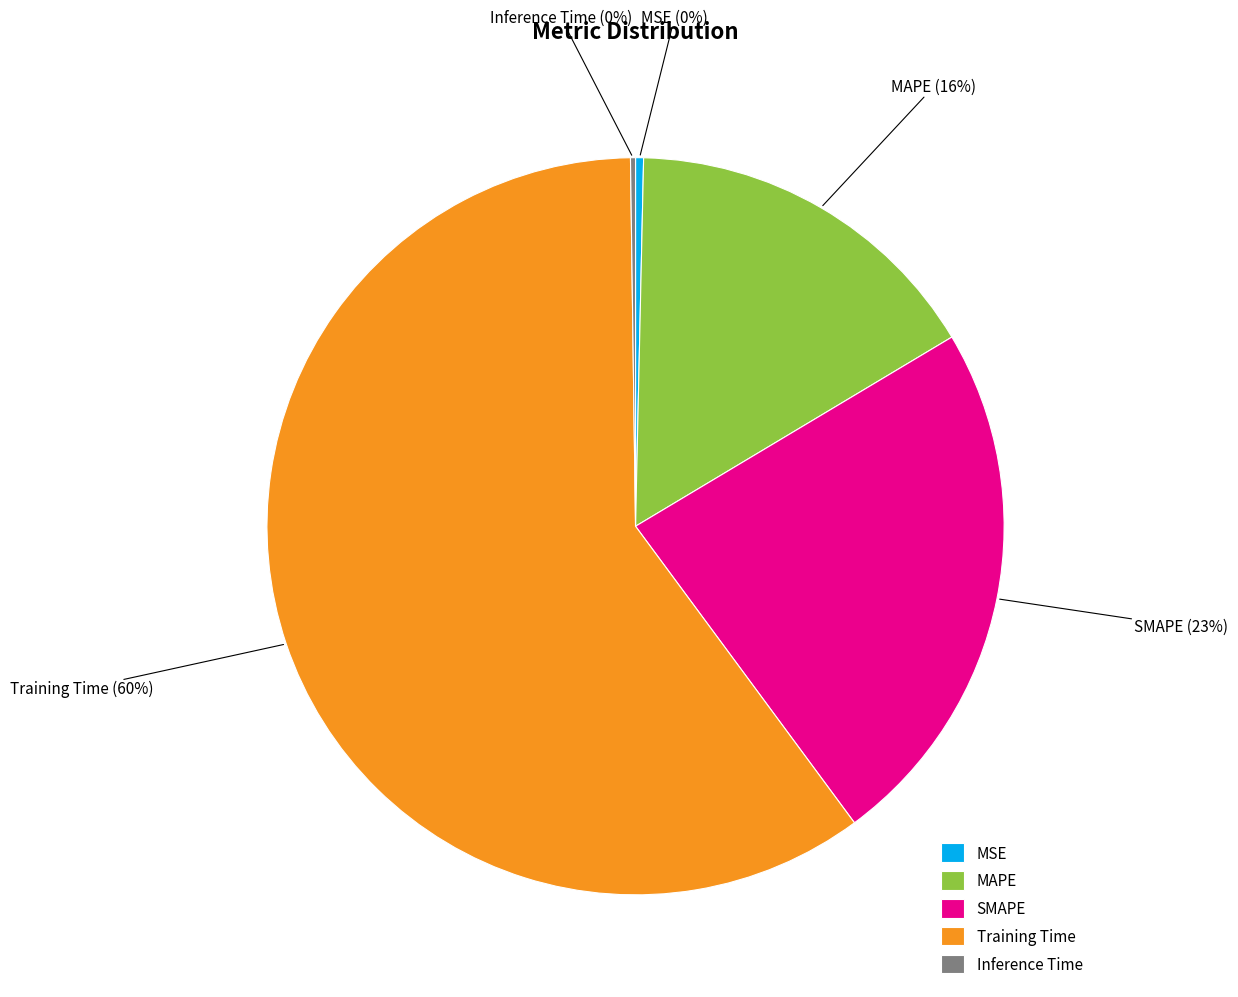

Is it true that SMAPE is 12% of the pie?

False